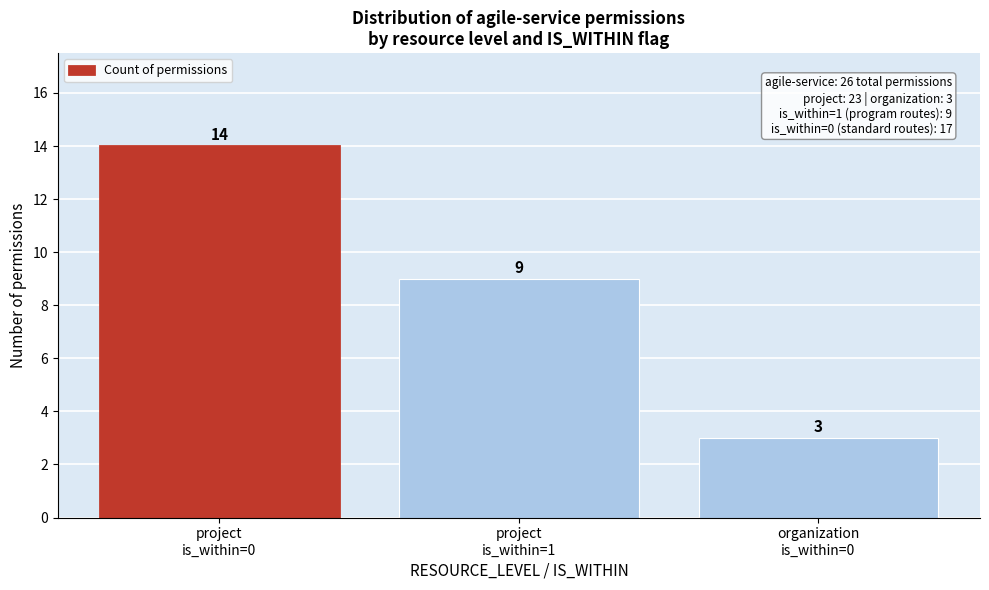

Reading left to right, extract all data points from this chart.

14	9	3